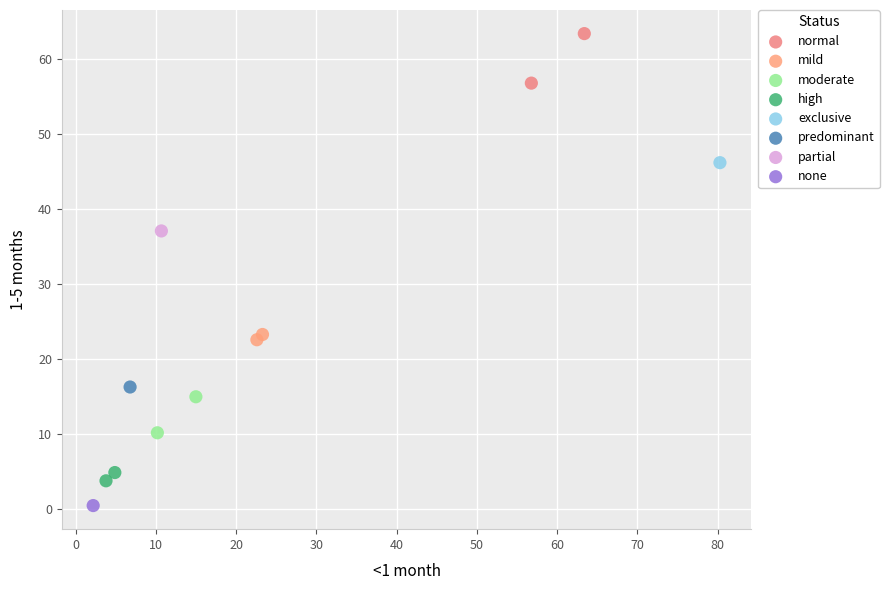

Which series reaches the minimum Y coordinate?

none